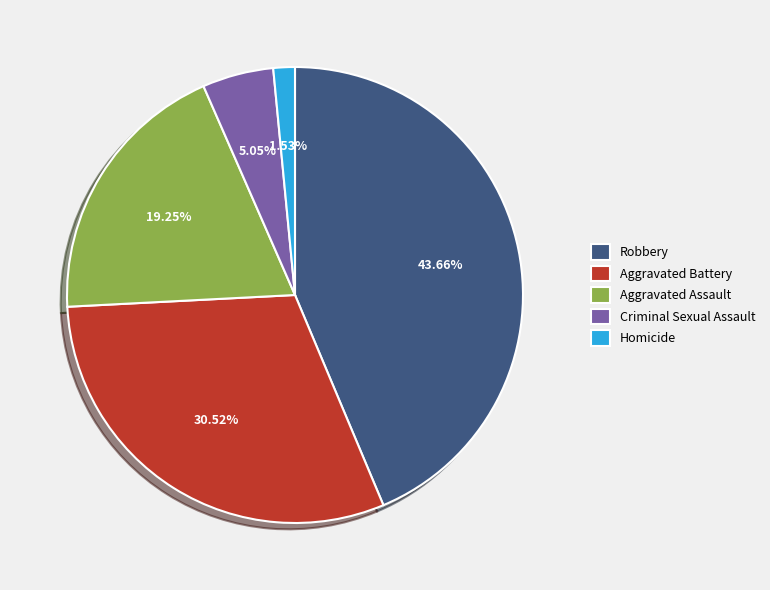

To the nearest percent, what portion does Homicide represent?

2%